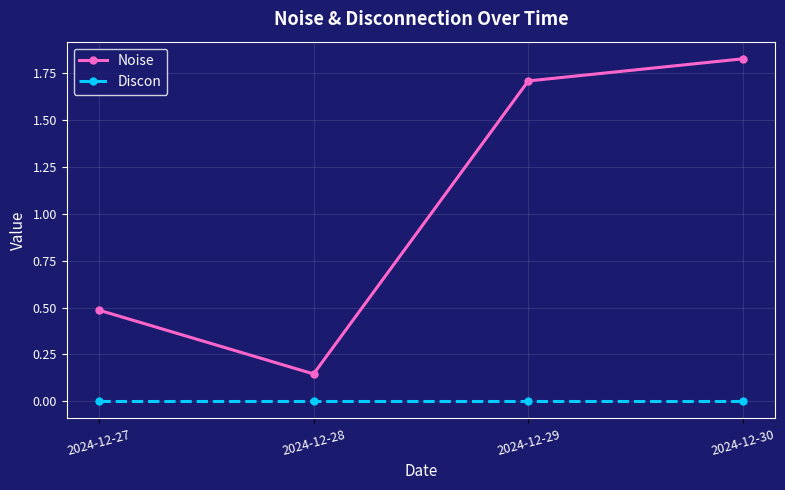

The Noise series shows 0.2 at 2024-12-27. True or false?

False